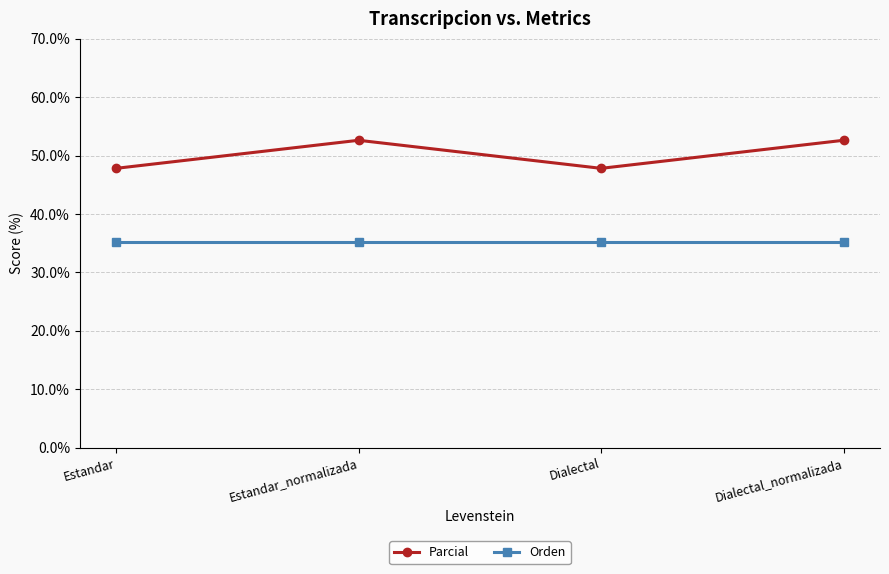

Reading right to left, what are all the values shown in this chart?

Parcial: Dialectal_normalizada=52.6	Dialectal=47.8	Estandar_normalizada=52.6	Estandar=47.8
Orden: Dialectal_normalizada=35.3	Dialectal=35.3	Estandar_normalizada=35.3	Estandar=35.3